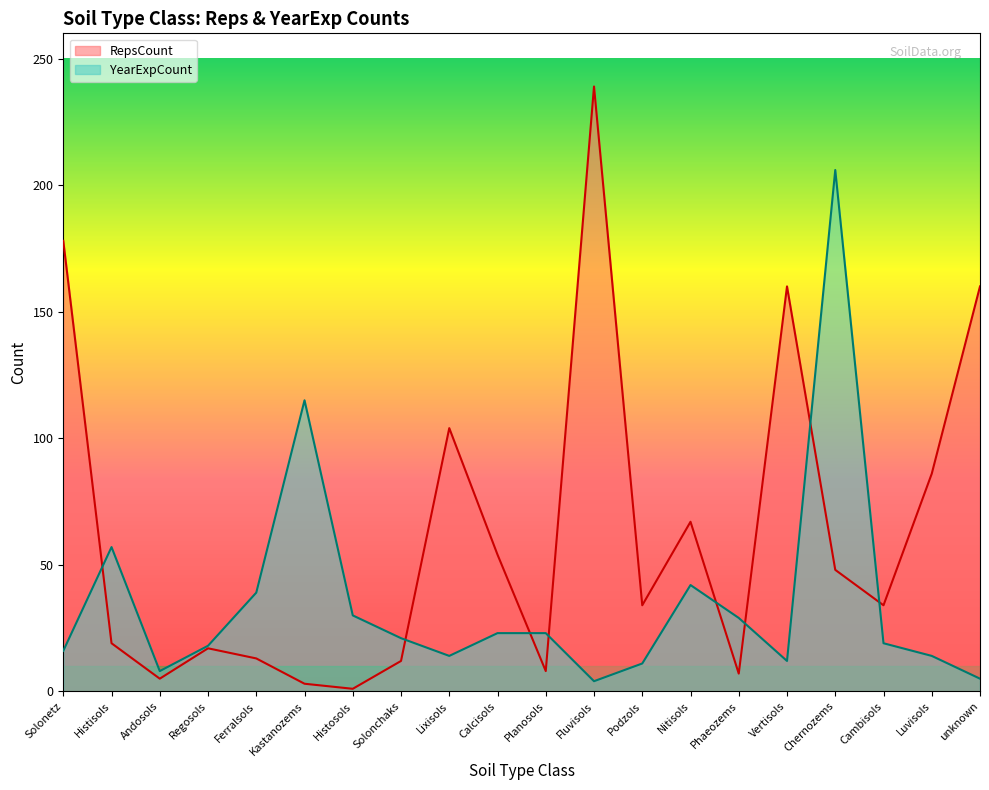

At which category is the sum across all series the highest?

Chernozems